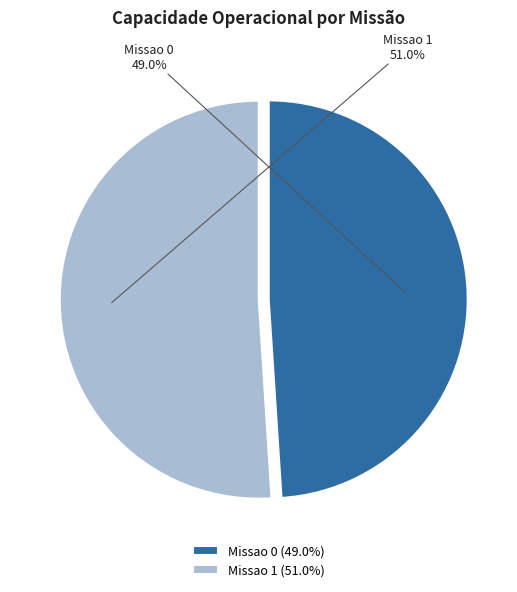

What percentage do Missao 0 and Missao 1 together represent?

100.0%